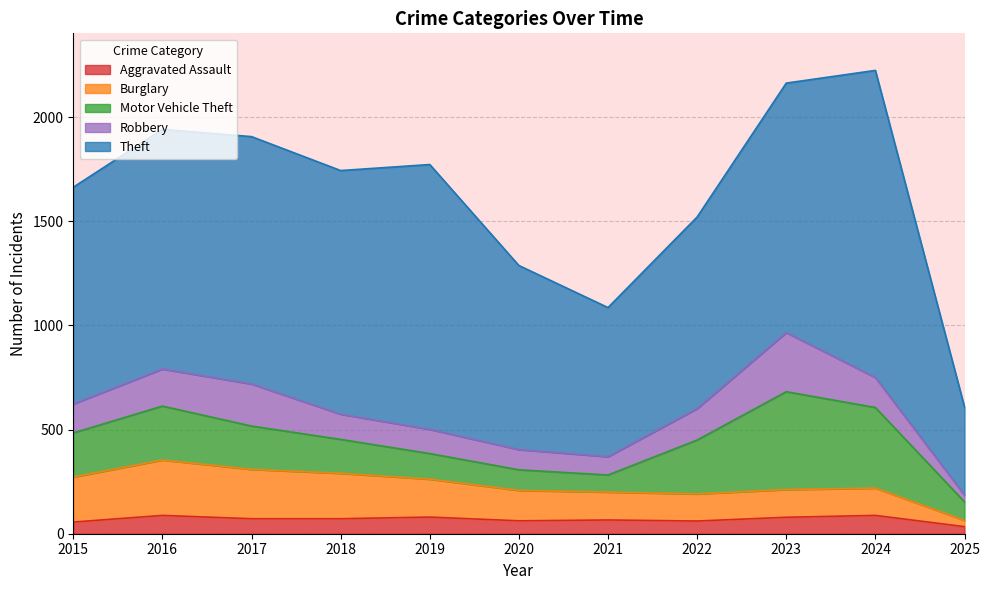

What is the value of the Robbery point at the 6th from the left?

97